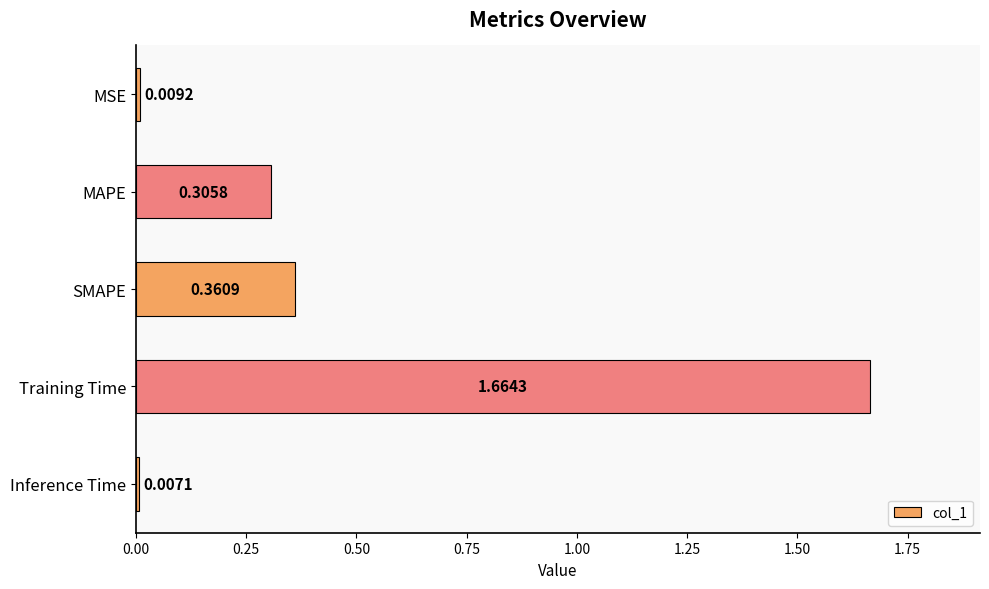

List the labels in order of value, smallest first.

Inference Time, MSE, MAPE, SMAPE, Training Time